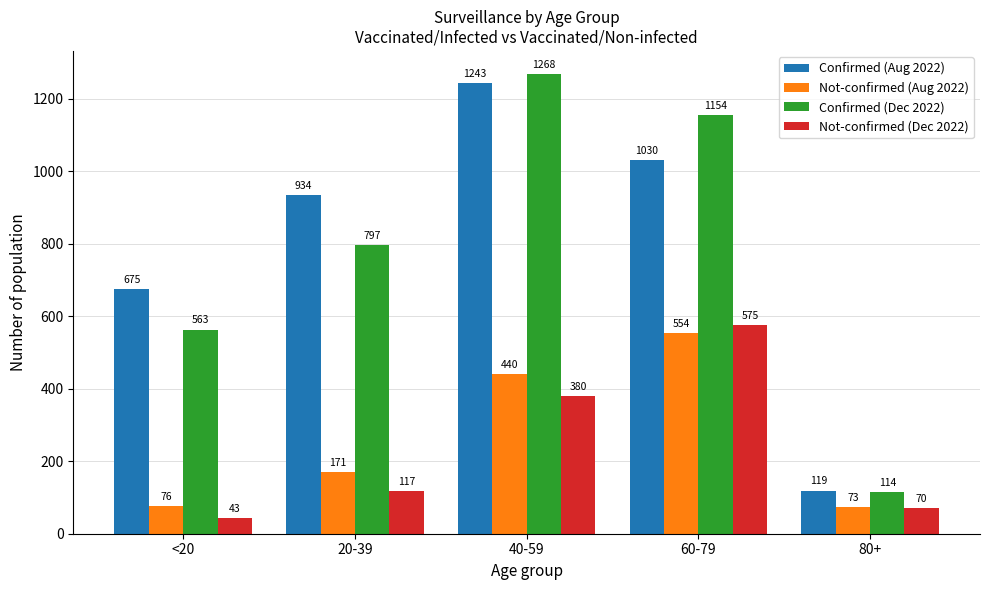

What is the difference between the Not-confirmed (Aug 2022) values at 40-59 and 60-79?

114